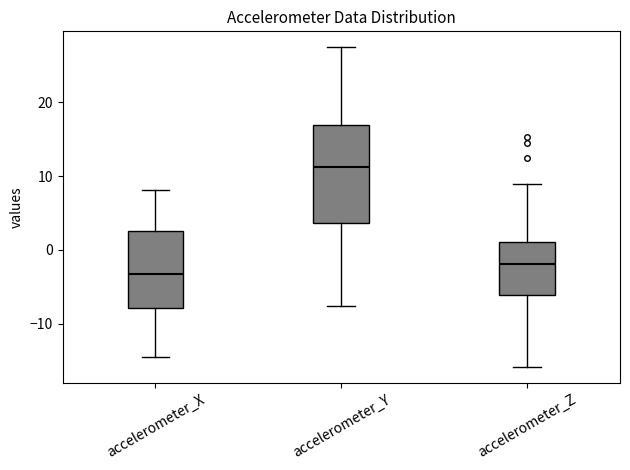

Which box's median line is the highest?

accelerometer_Y